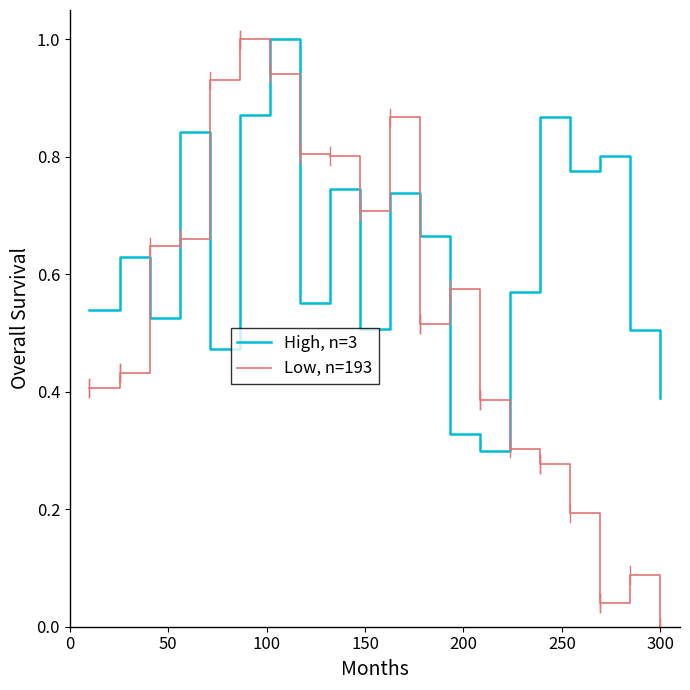

What is the highest value of the High, n=3 series?

1.0